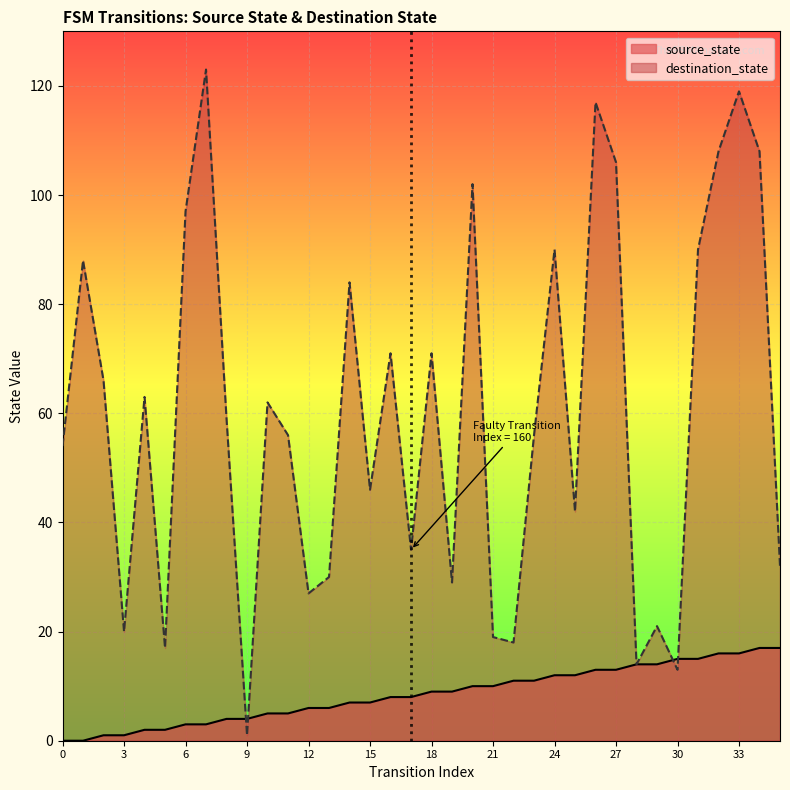

What is the average value of the source_state series?

8